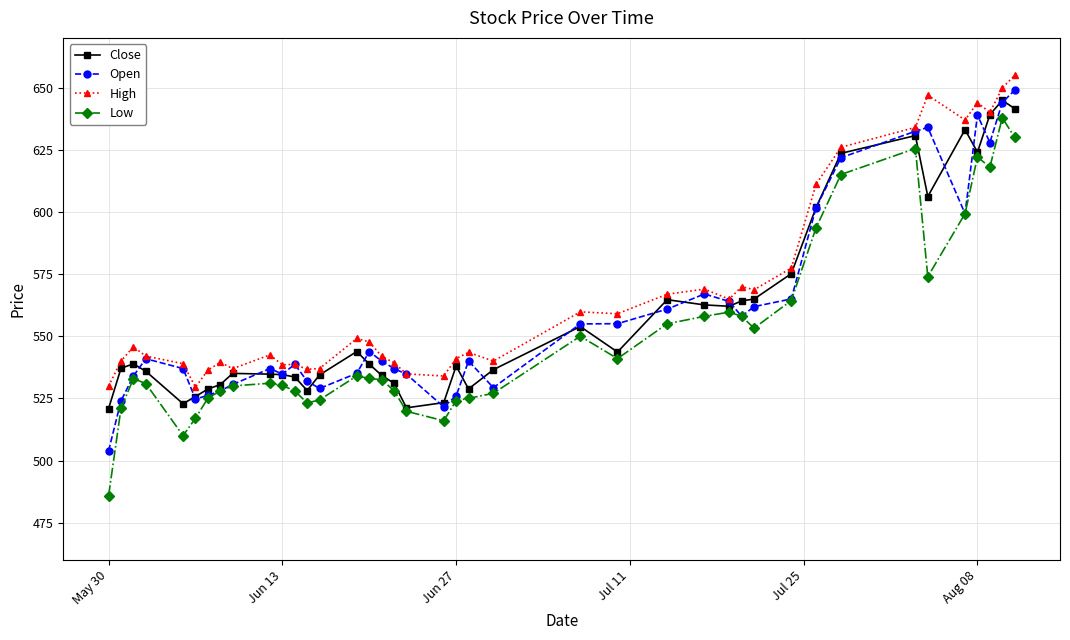

True or false: Low and High cross at least once.

False